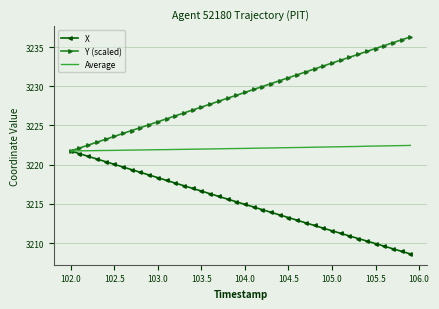

True or false: Y (scaled) has more than 0 interior local peaks.

False